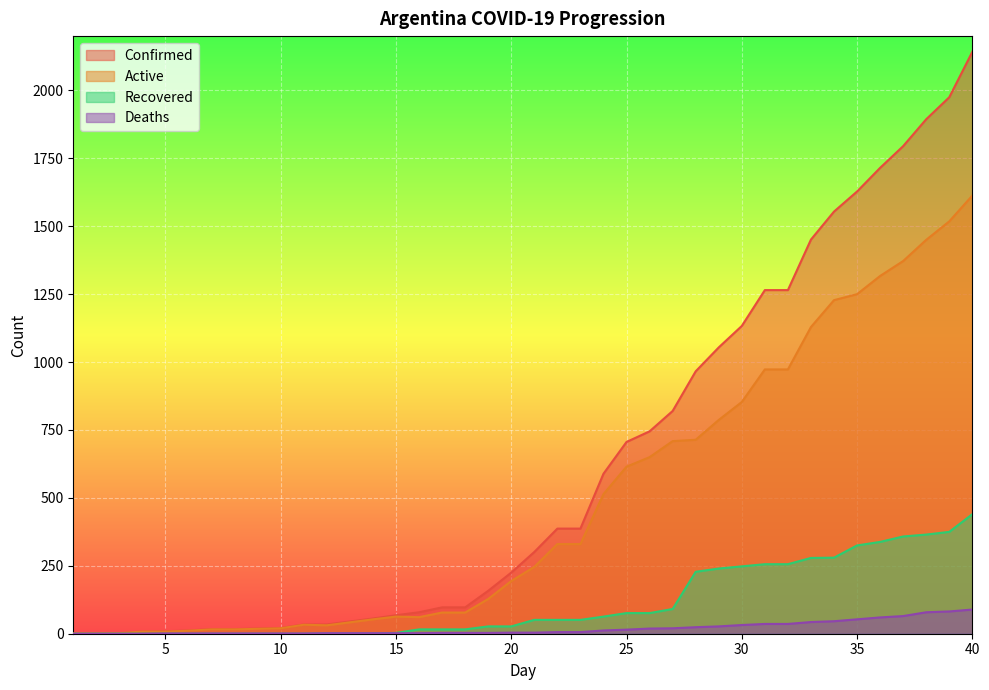

List the labels in order of Recovered value, largest first.

40, 39, 38, 37, 36, 35, 34, 33, 31, 32, 30, 29, 28, 27, 25, 26, 24, 21, 22, 23, 19, 20, 16, 17, 18, 15, 12, 13, 14, 1, 2, 3, 4, 5, 6, 7, 8, 9, 10, 11